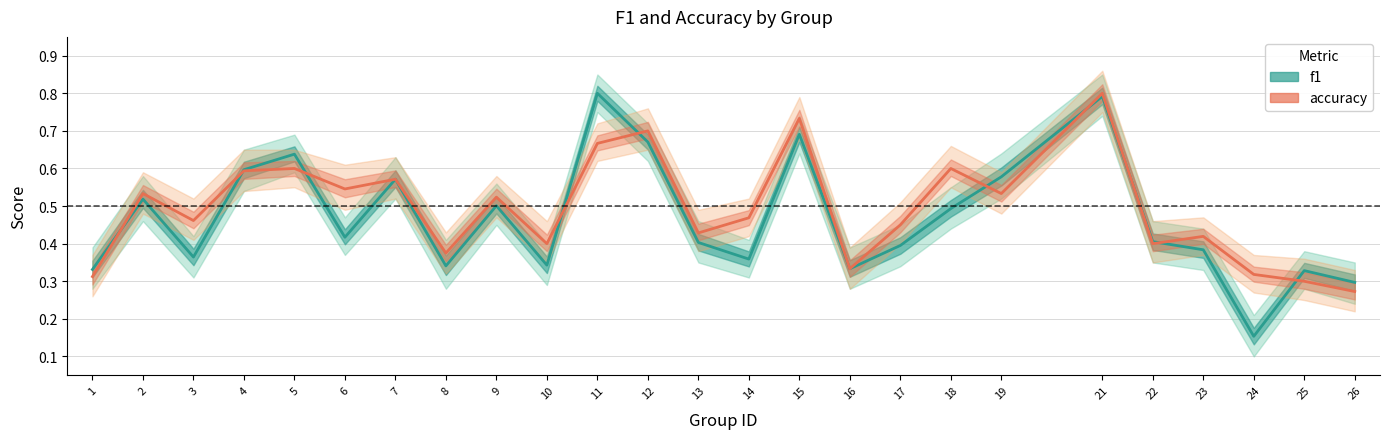

What is the difference between the maximum and second lowest values in the f1 series?

0.5